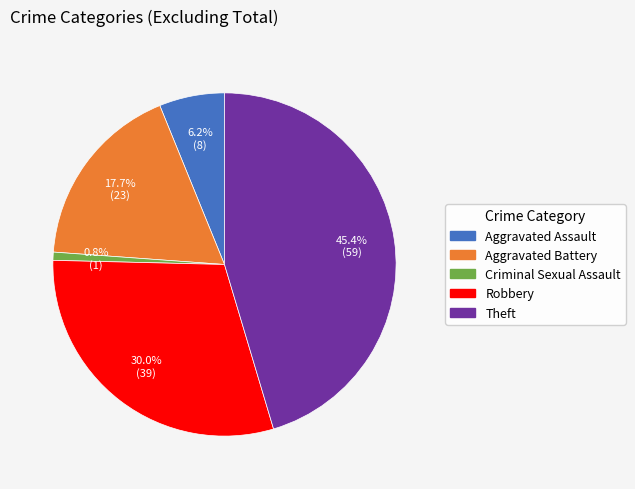

Is there any slice that represents more than half of the pie?

No